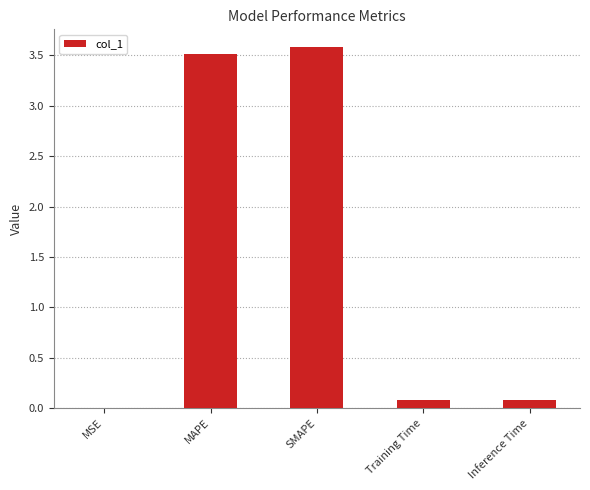

Are the bars grouped side by side (vs. stacked)?

No